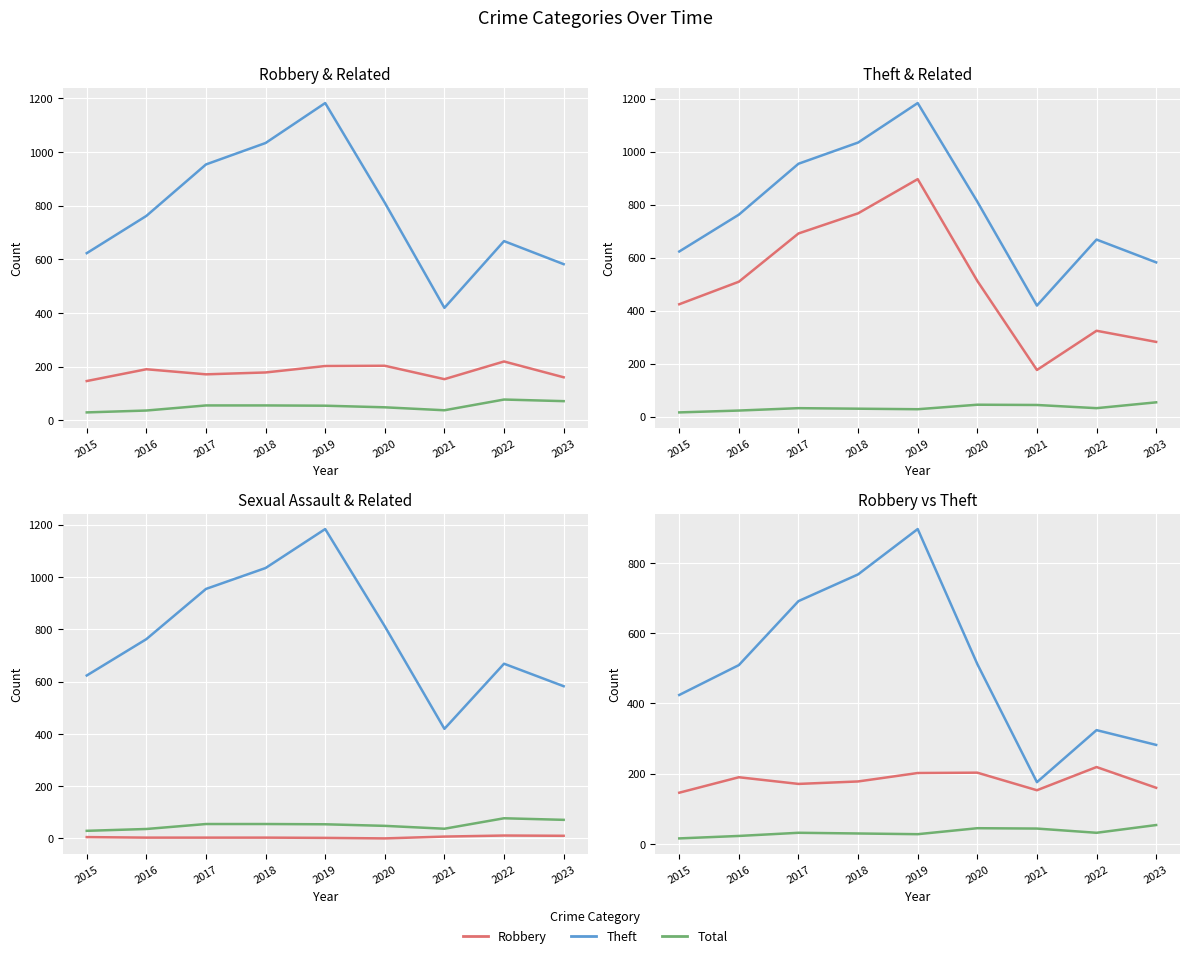

Where is the first local maximum for Criminal Sexual Assault?

2022